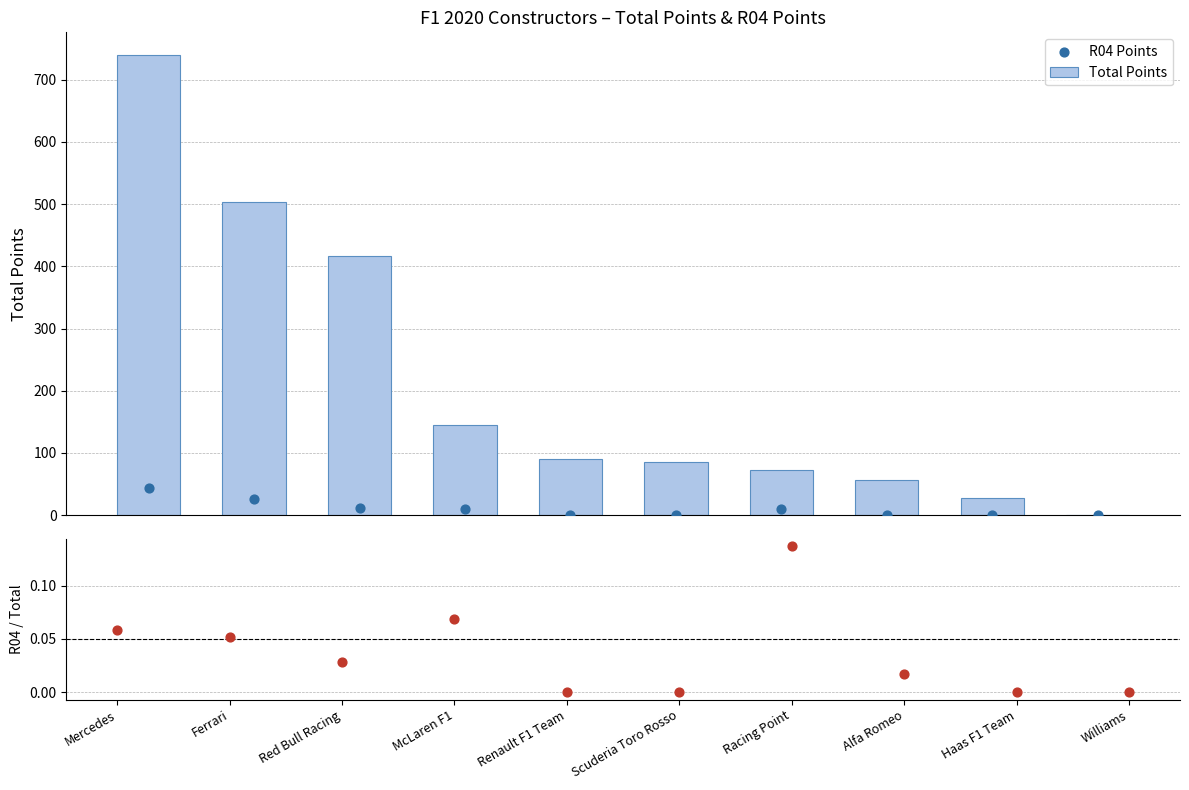

At which category is the sum across all series the highest?

Mercedes